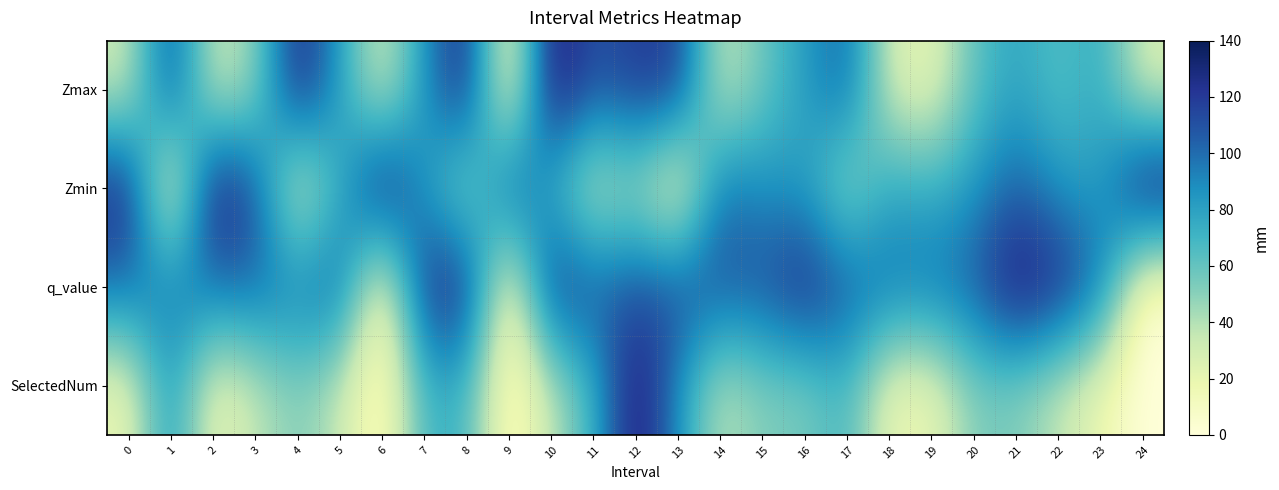

How many distinct data groups are displayed?

4